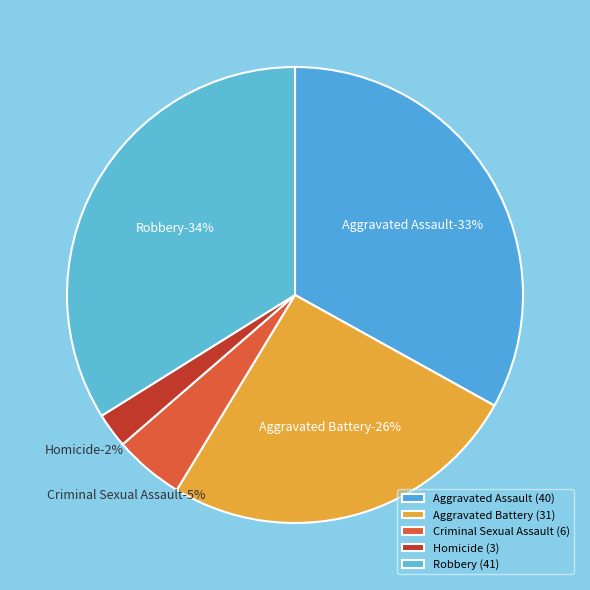

What percentage is the Aggravated Assault slice, to the nearest percent?

33%